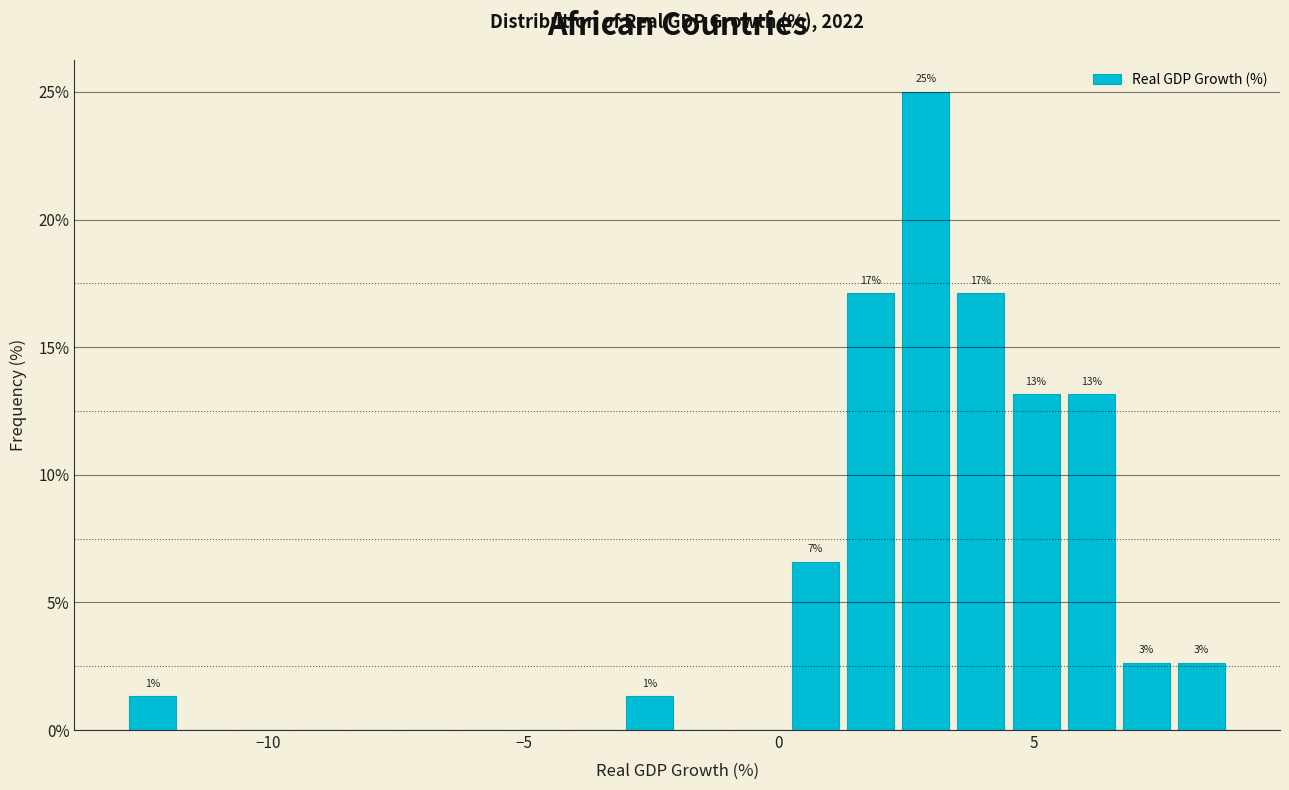

Read against the x-axis, roughly where is the centre of the tallest bar?

3.0